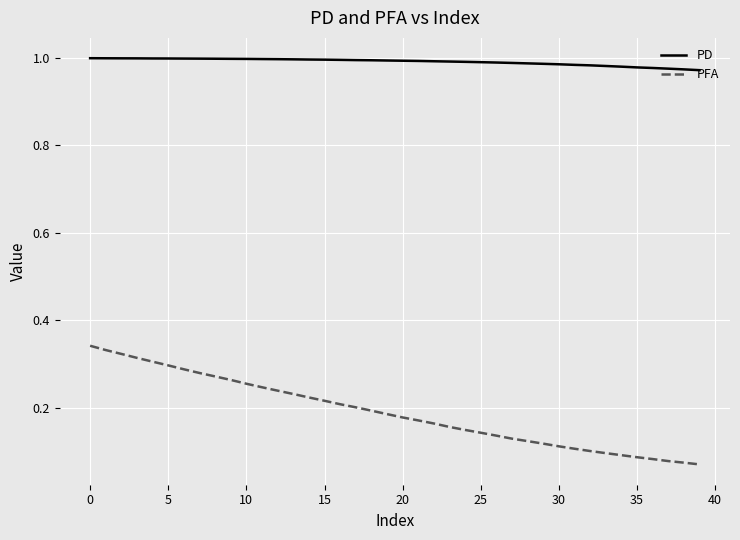

Rank the series by their maximum value, from lowest to highest.

PFA, PD